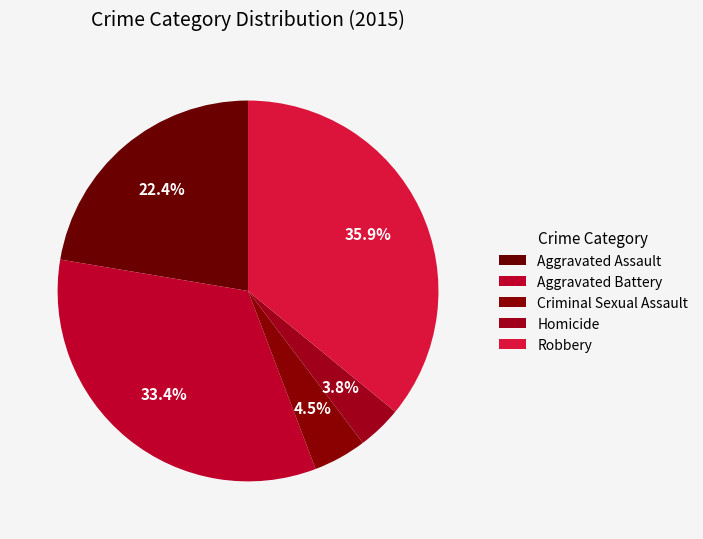

To the nearest percent, what is the combined percentage of Aggravated Assault and Robbery?

58%